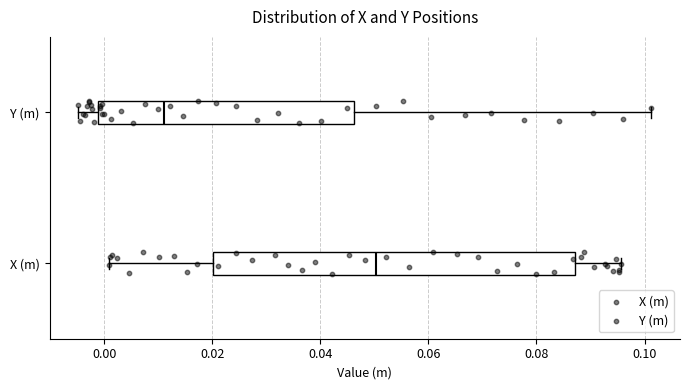

Reading bottom to top, read every box against the x-axis: the position of its median line, the range the box covers, and the ends of its whiskers. The values are not printed on the chart, so give them approximately, as read against the axis.

X (m): median 0.050, box 0.020 to 0.088, whiskers 0.000 to 0.096
Y (m): median 0.010, box -0.002 to 0.046, whiskers -0.004 to 0.102